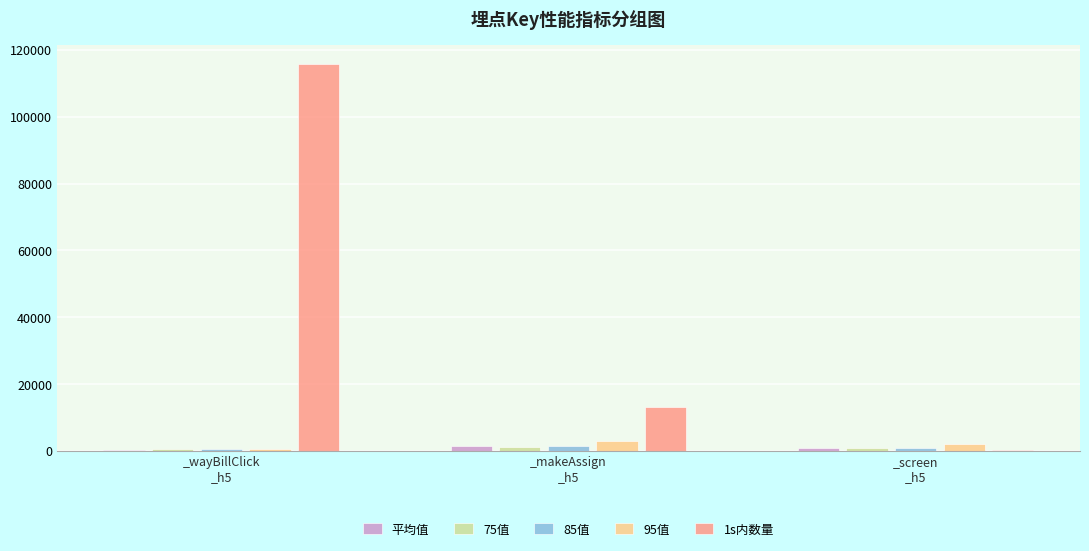

What is the sum of all 85值 values?

2789.0